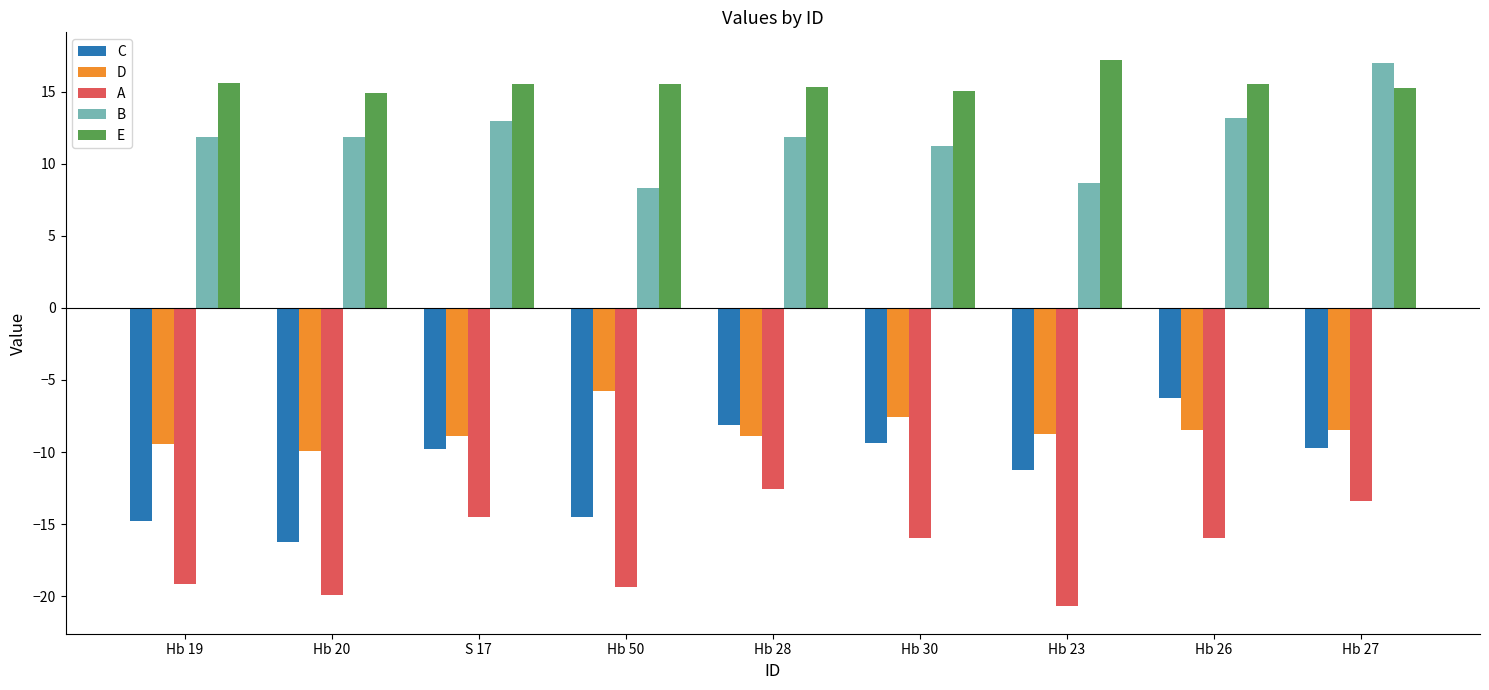

What position from the left is S 17?

3